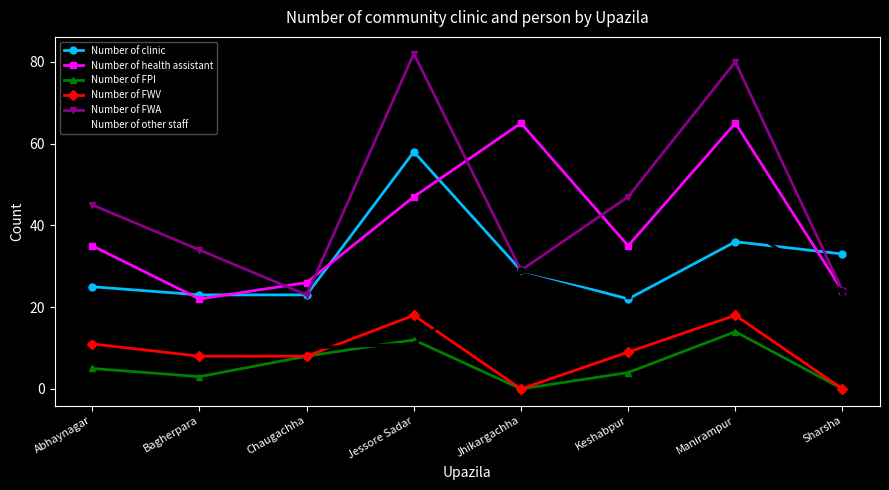

True or false: Number of FWA has more than 1 points higher than both neighbors.

True